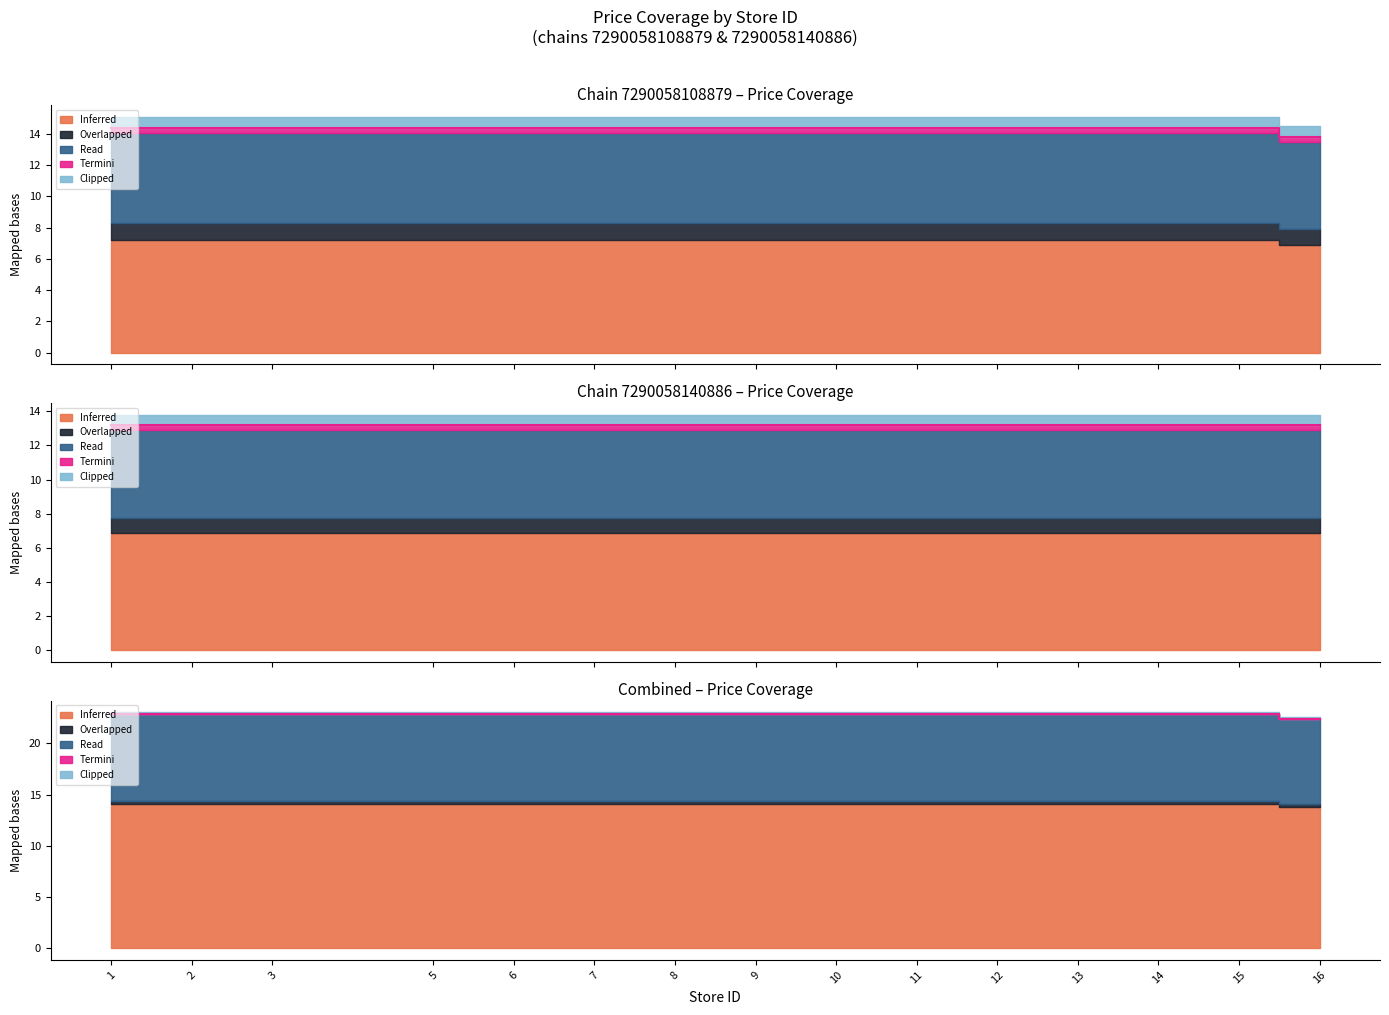

Count the number of categories in the chart.

15